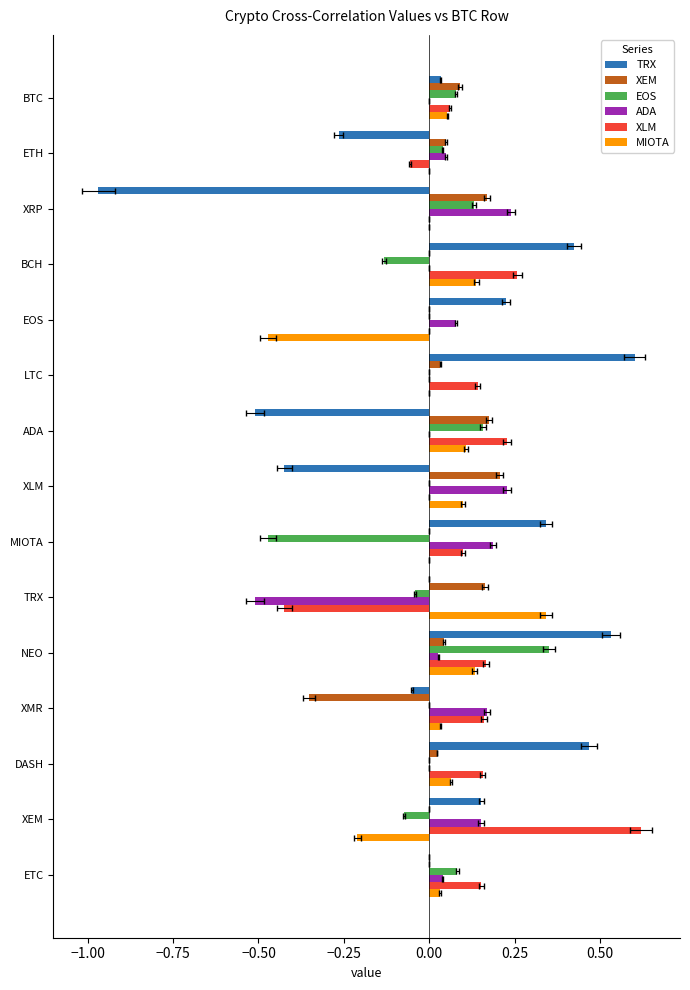

What is the greatest value displayed?

0.6